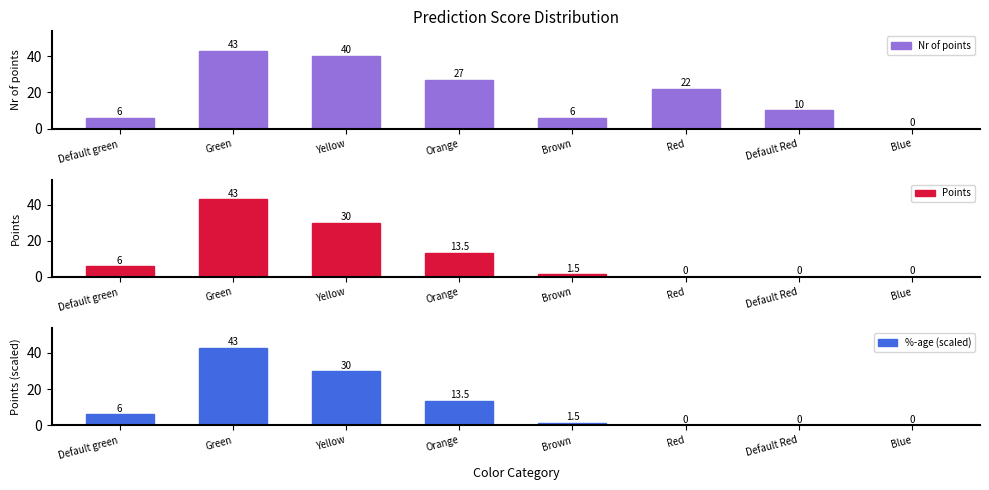

What is the sum of the Points values at Green and Default green?

49.0